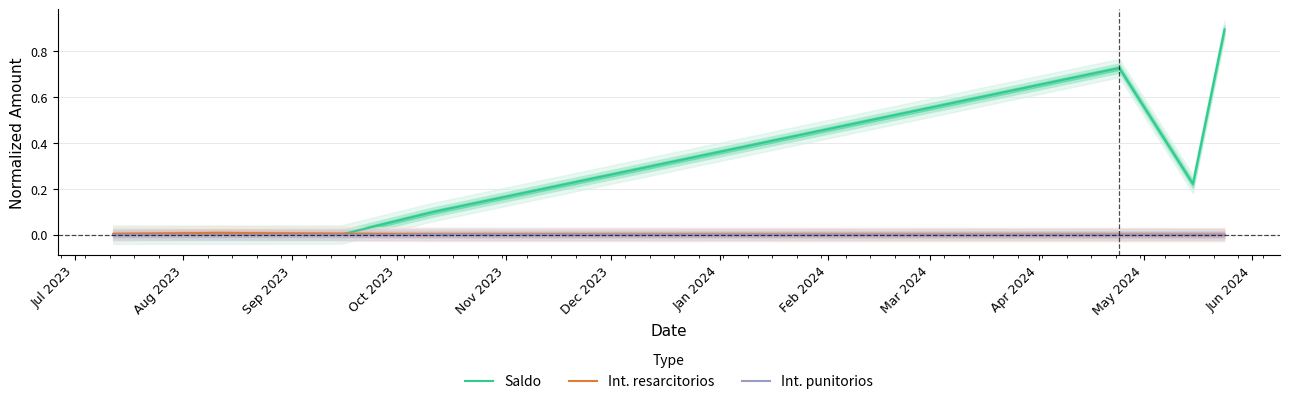

Which series has the largest range (max minus min)?

Saldo